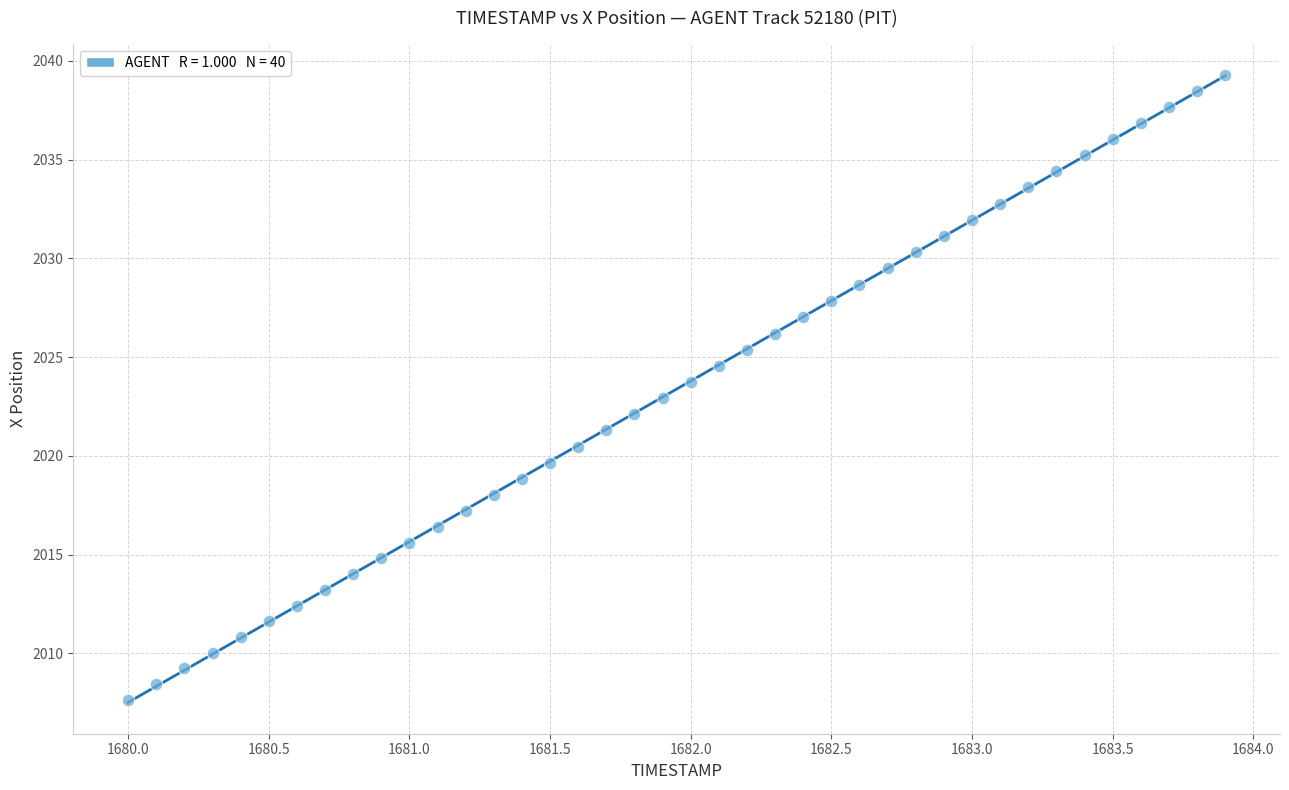

What is the range of X values (max minus min)?

3.9